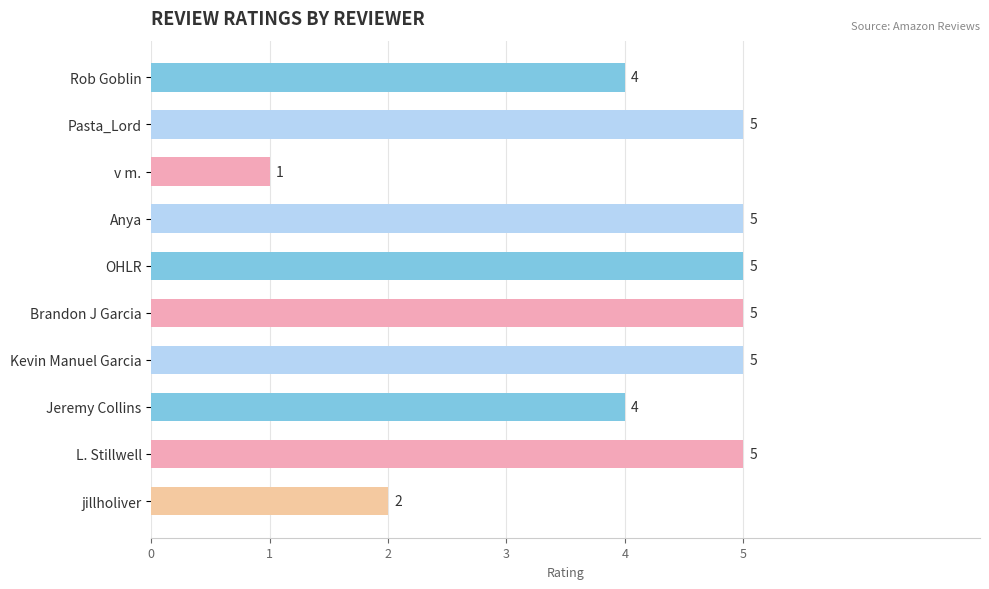

Which category has the lowest value across all series?

v m.